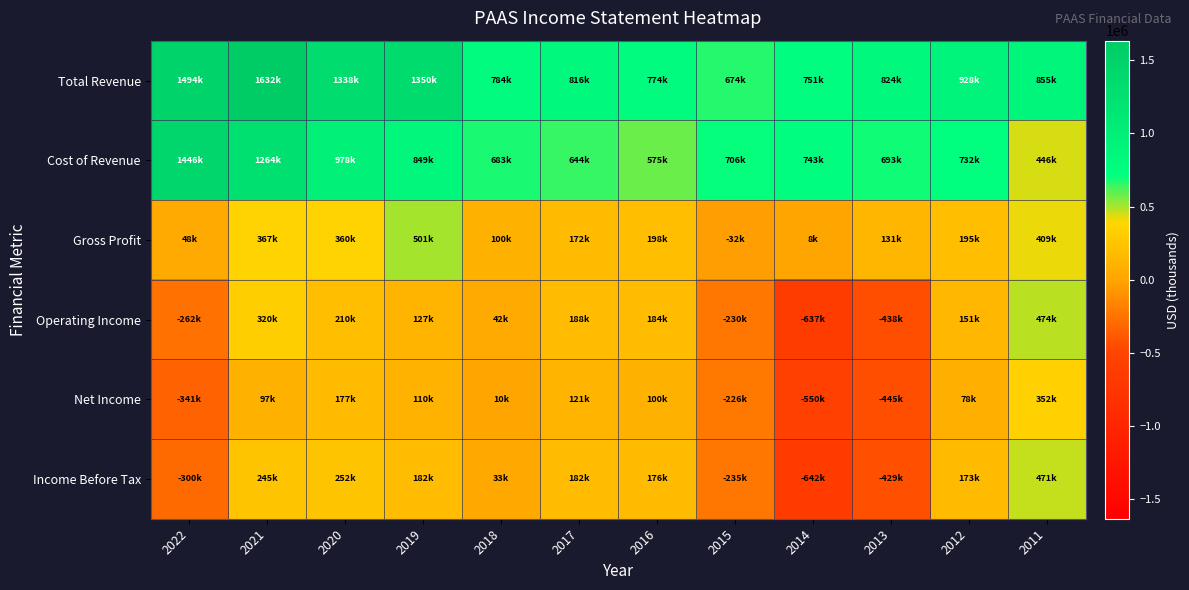

Reading left to right, extract all data points from this chart.

Total Revenue: 2022=1494700	2021=1632800	2020=1338800	2019=1350800	2018=784500	2017=816800	2016=774800	2015=674700	2014=751900	2013=824500	2012=928600	2011=855300
Cost of Revenue: 2022=1446400	2021=1264800	2020=978600	2019=849800	2018=683600	2017=644600	2016=575900	2015=706800	2014=743900	2013=693000	2012=732800	2011=446200
Gross Profit: 2022=48400	2021=367900	2020=360200	2019=501000	2018=100900	2017=172300	2016=198900	2015=-32100	2014=8100	2013=131500	2012=195800	2011=409100
Operating Income: 2022=-262300	2021=320900	2020=210000	2019=127100	2018=42700	2017=188300	2016=184500	2015=-230000	2014=-637400	2013=-438600	2012=151300	2011=474400
Net Income: 2022=-341700	2021=97400	2020=177900	2019=110700	2018=10300	2017=121000	2016=100100	2015=-226700	2014=-550300	2013=-445900	2012=78200	2011=352500
Income Before Tax: 2022=-300900	2021=245000	2020=252000	2019=182500	2018=33200	2017=182500	2016=176300	2015=-235800	2014=-642000	2013=-429100	2012=173900	2011=471300